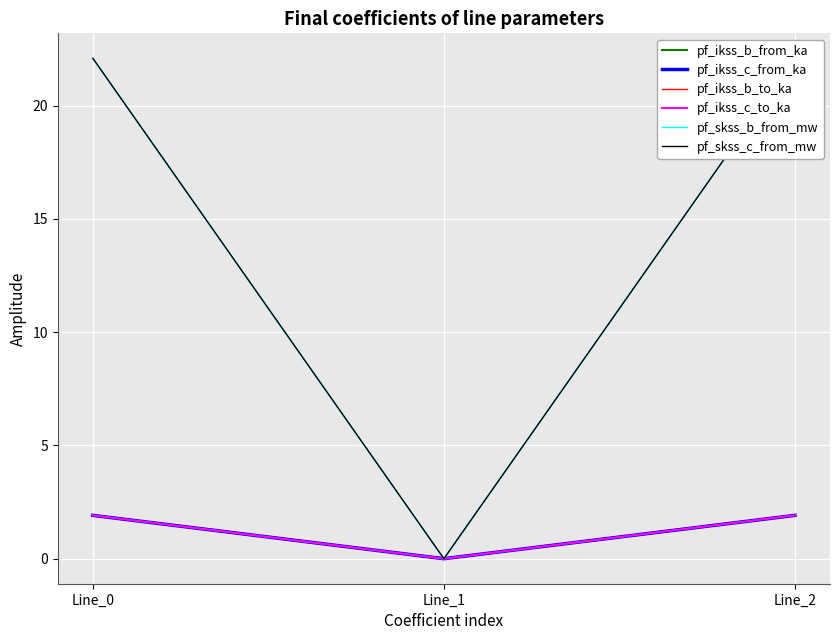

What is the sum of the pf_ikss_b_to_ka values at Line_1 and Line_2?

1.9